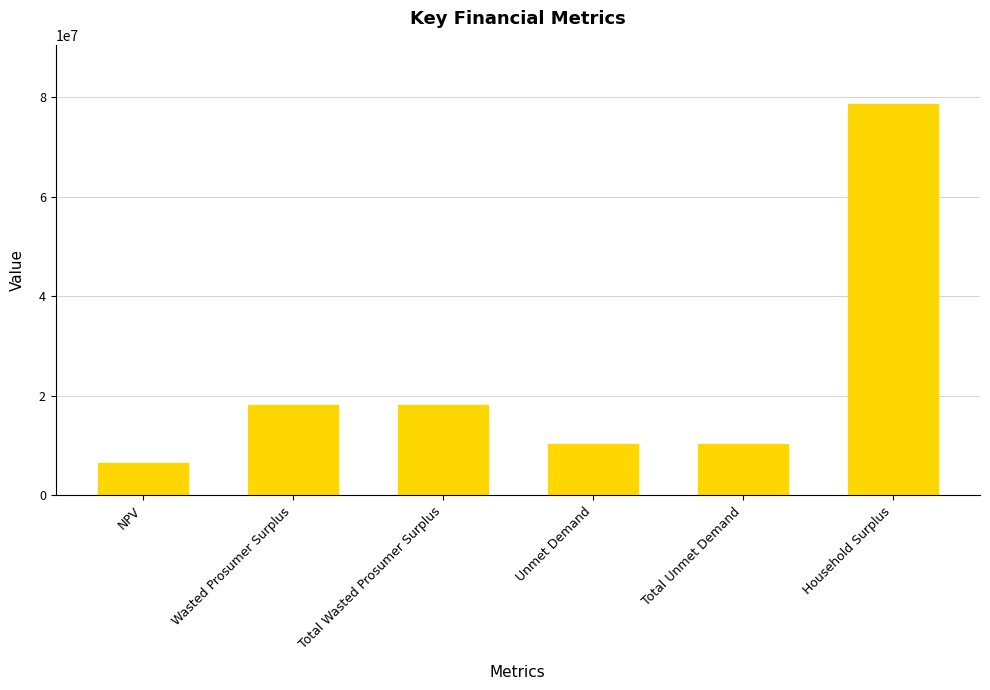

At which category does the chart reach its peak across all series?

Household Surplus